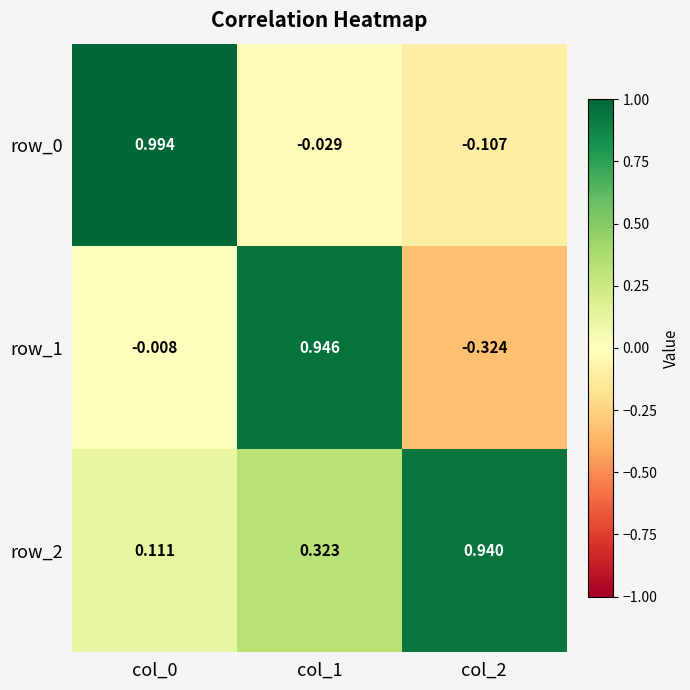

Is the value of row_2 at col_0 greater than the value of row_0 at col_2?

Yes